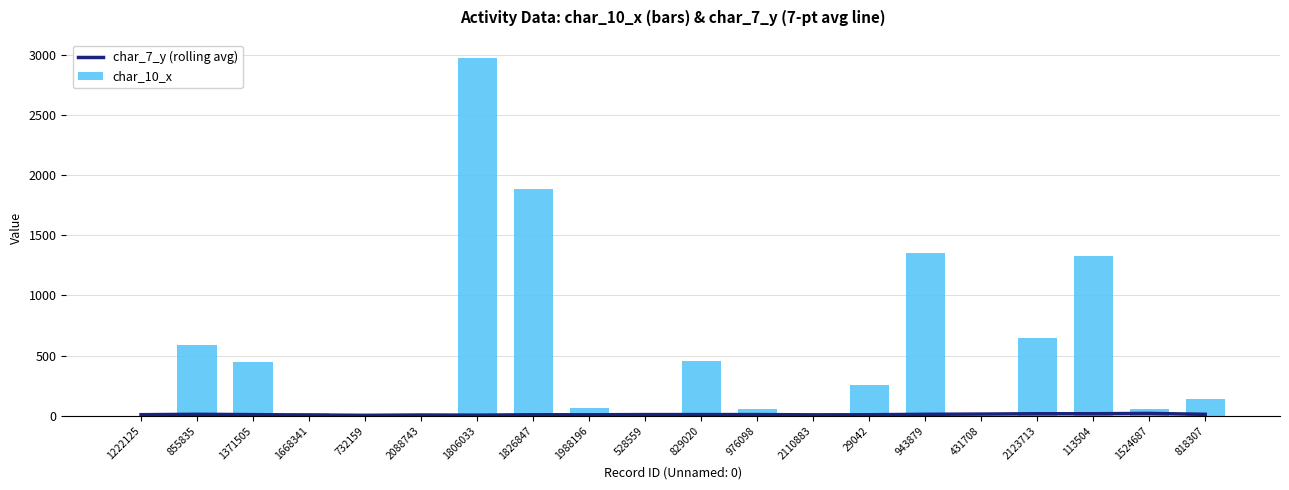

How many categories are shown in the chart?

20